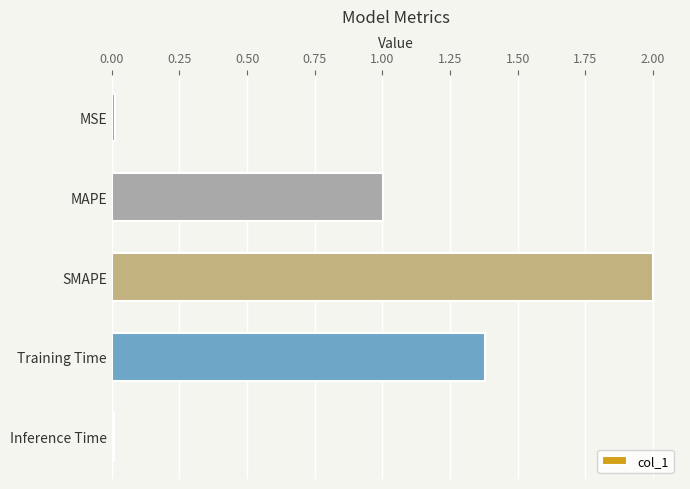

What is the label of the 1st bar from the bottom?

Inference Time